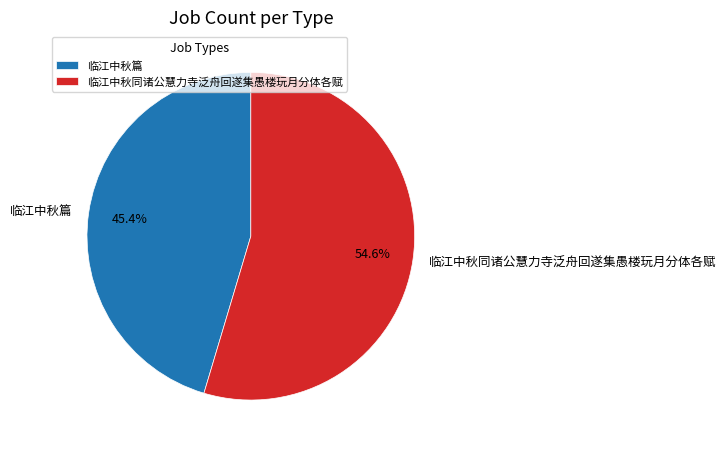

Count the number of slices in the pie.

2